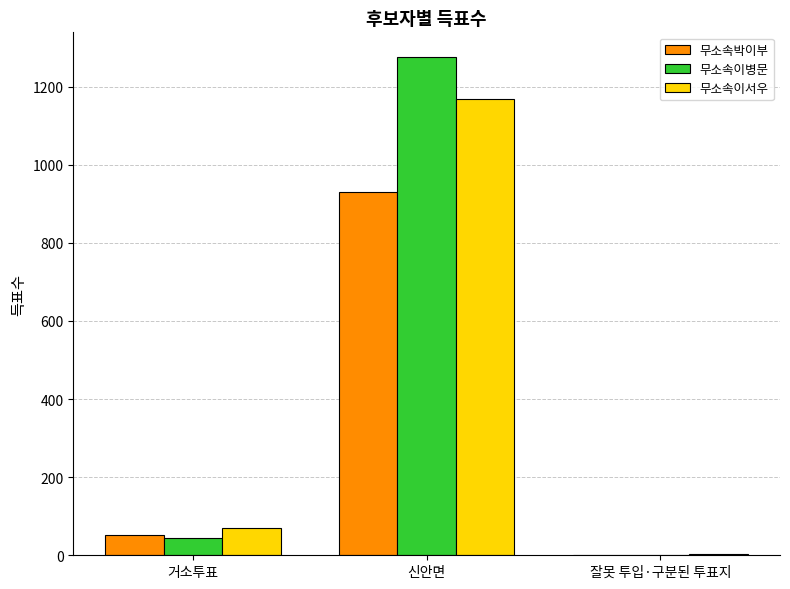

Reading right to left, extract all data points from this chart.

무소속박이부: 0	931	51
무소속이병문: 0	1275	45
무소속이서우: 2	1169	69